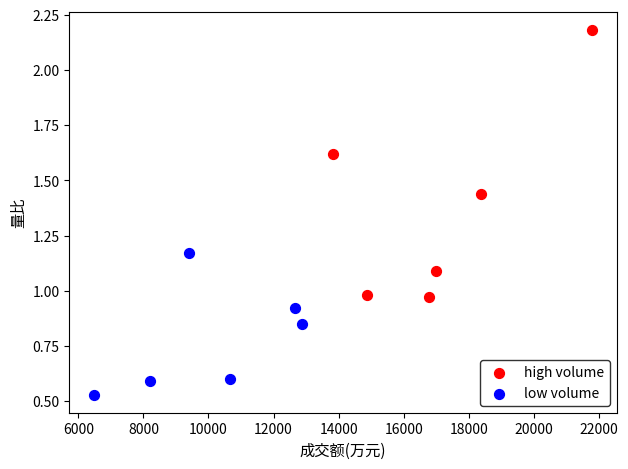

Which series contains the highest Y value?

high volume